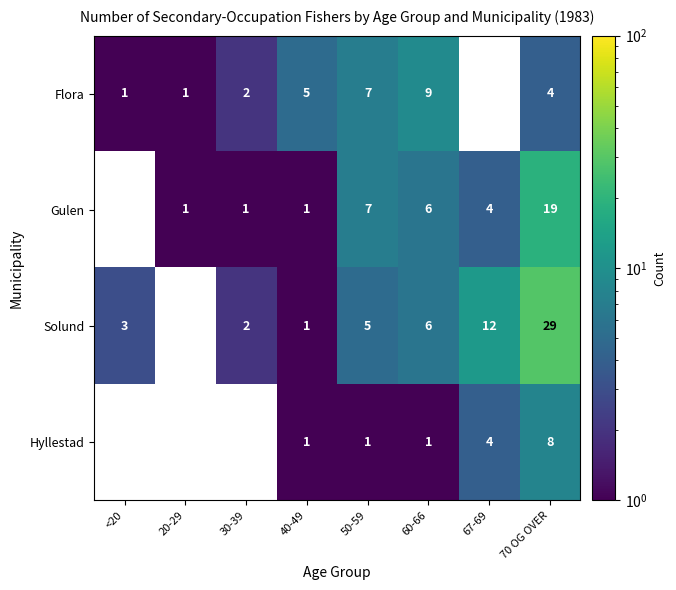

Is it true that Solund equals 3 at <20?

True